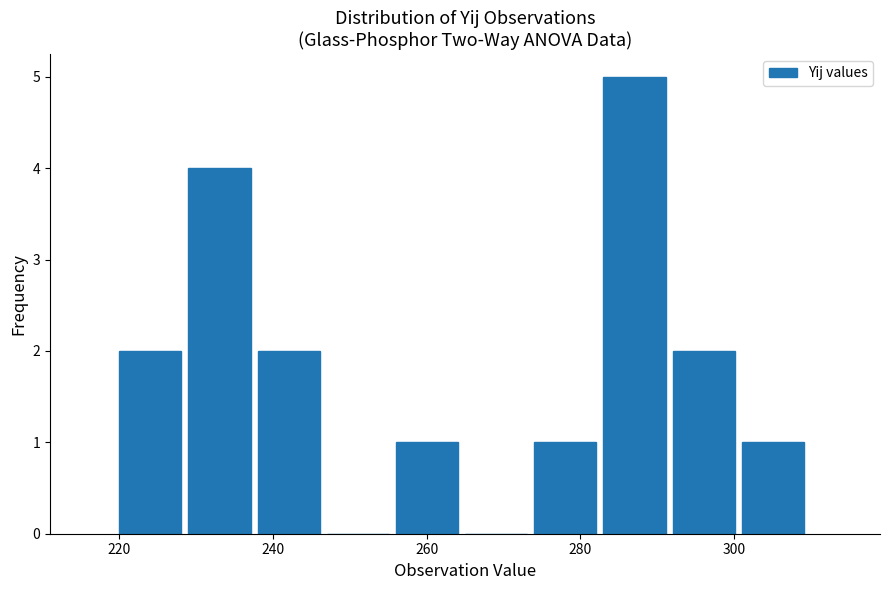

How tall is the bar that spans 256 to 265 on the x-axis? Neither the bar edges nor the heights are printed on the chart, so give them approximately, as read against the axes.

1